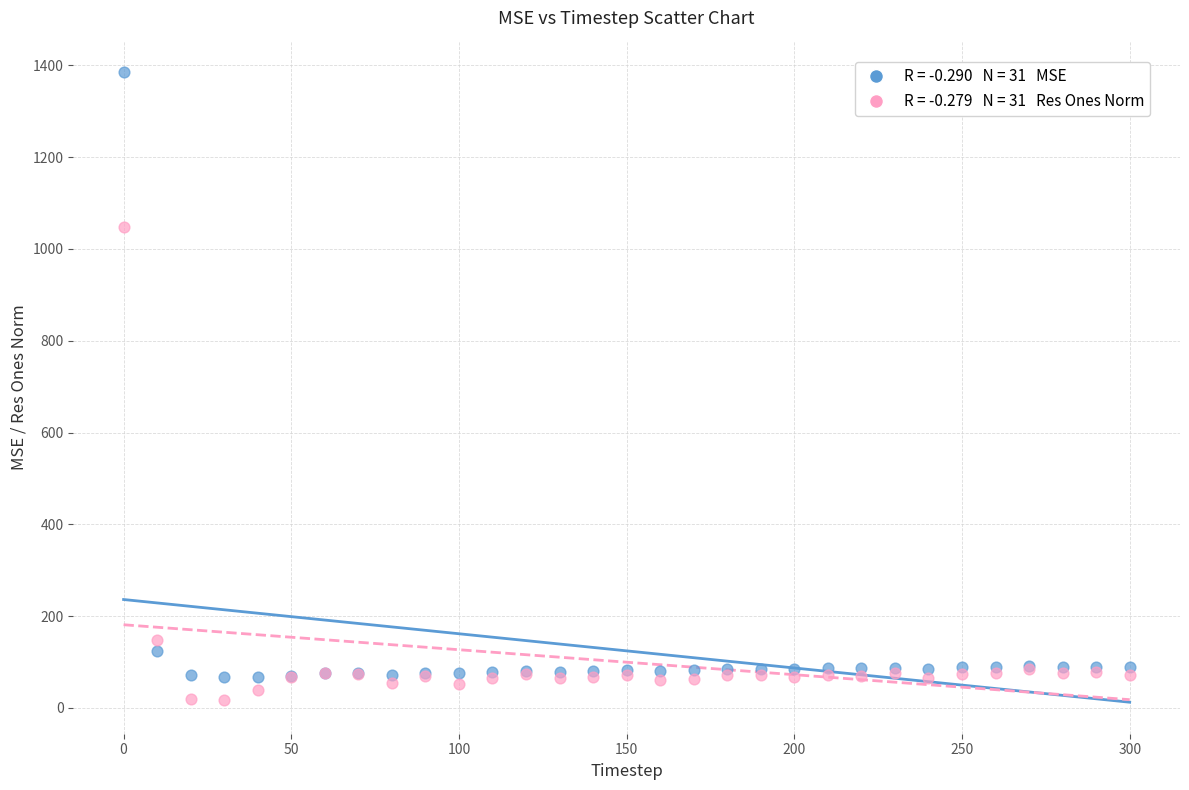

Across all series, what Y value is closest to 700?

1048.7